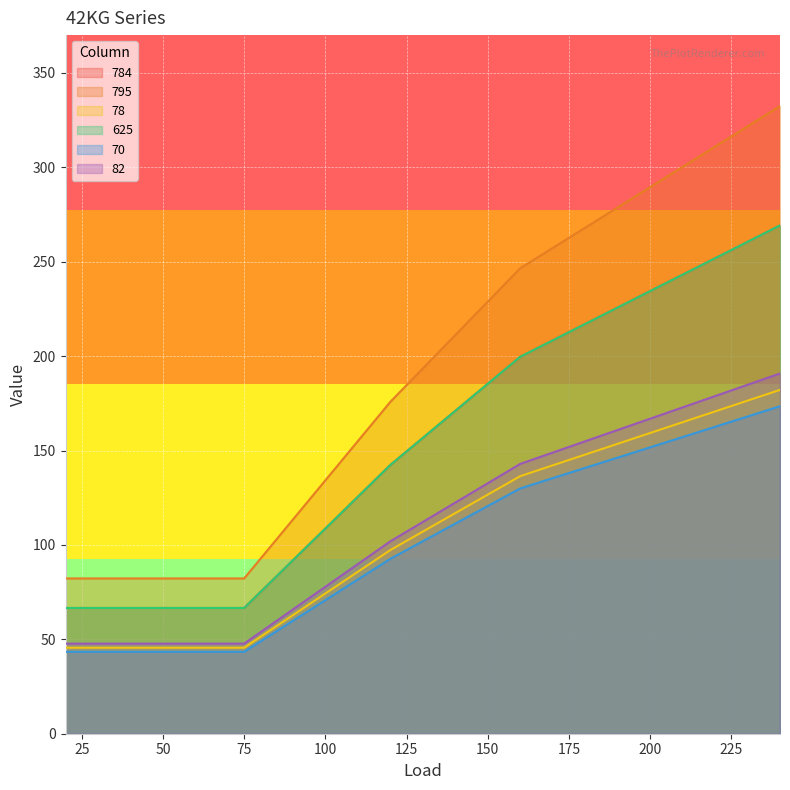

True or false: 82 has a value of 94.2 at 240.

False